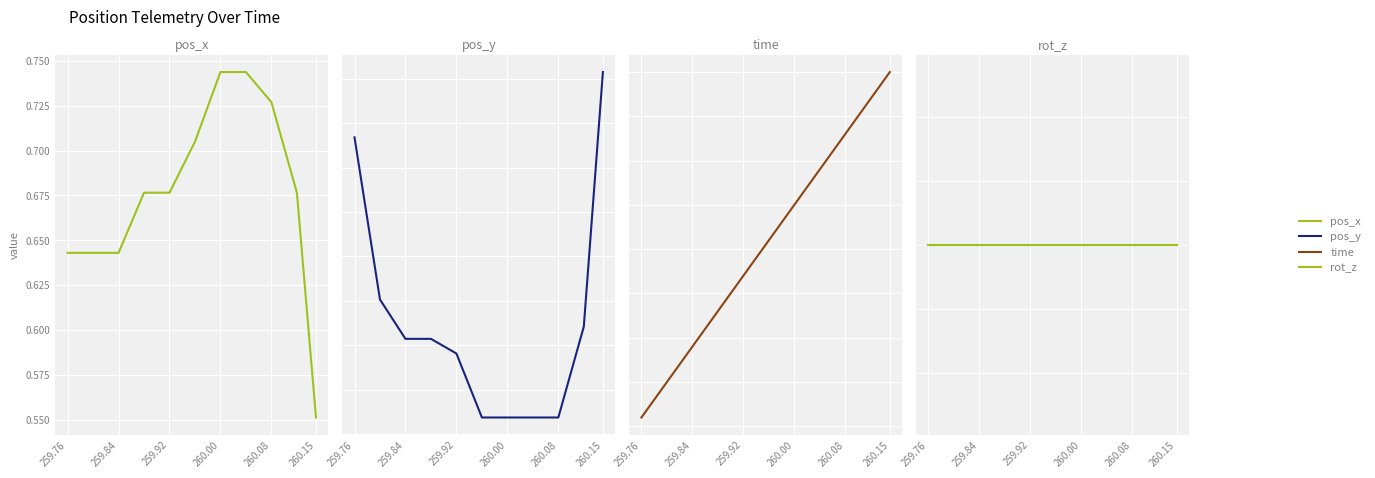

What is the maximum value for pos_x?

0.7